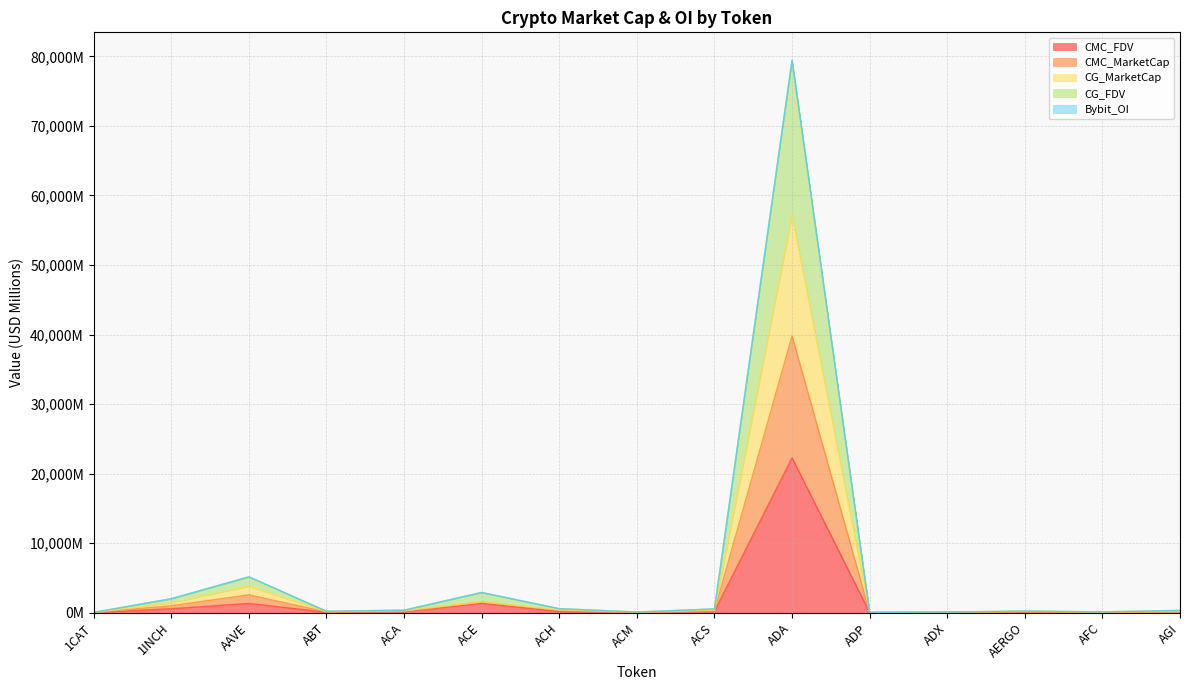

Is it true that Bybit_OI equals 583.7 at ACH?

True